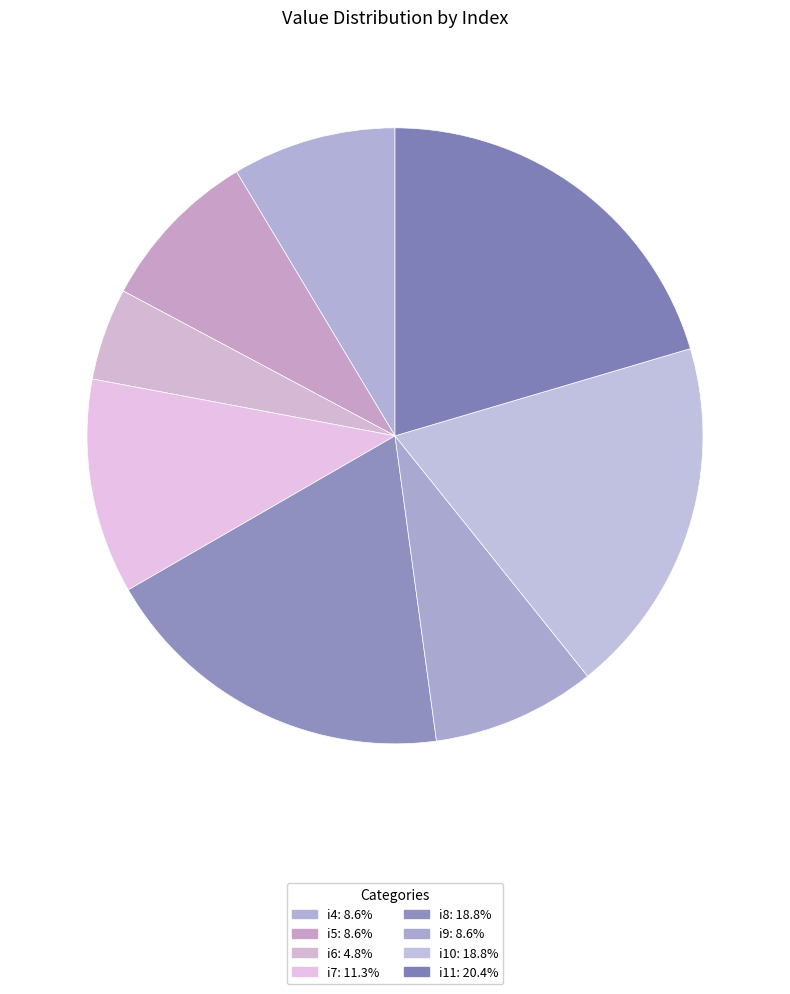

How many slices are in this pie chart?

8